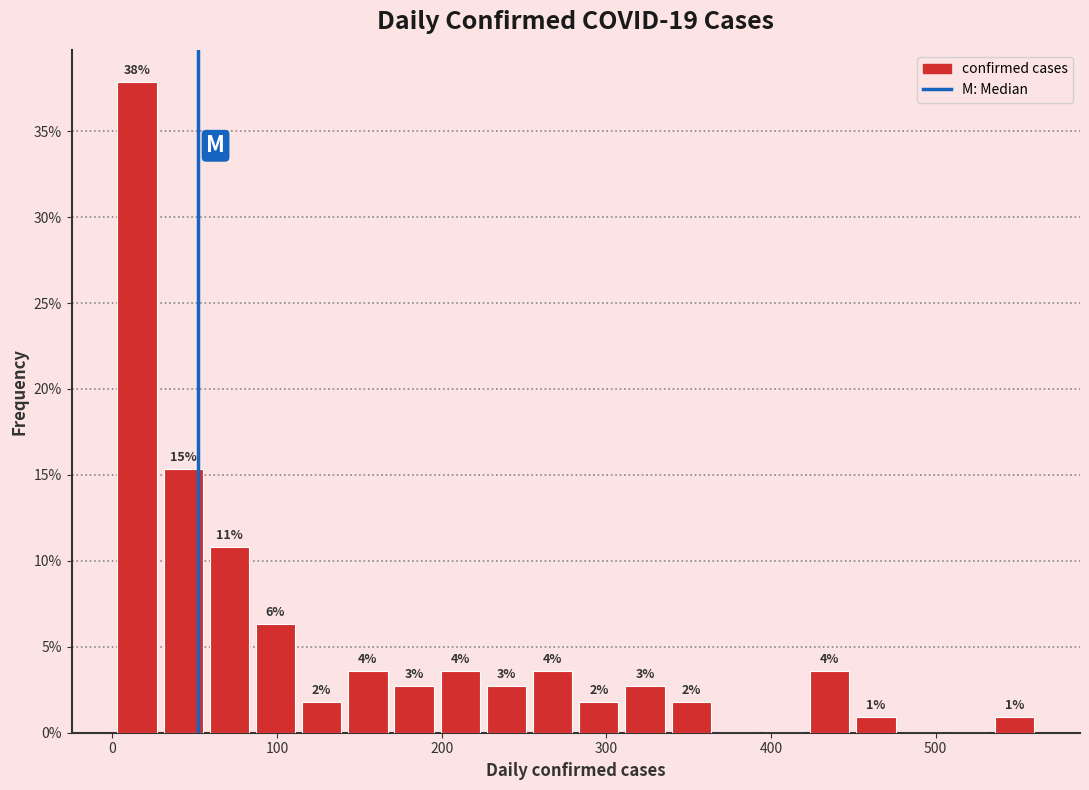

Read against the x-axis, roughly where is the centre of the tallest bar?

20